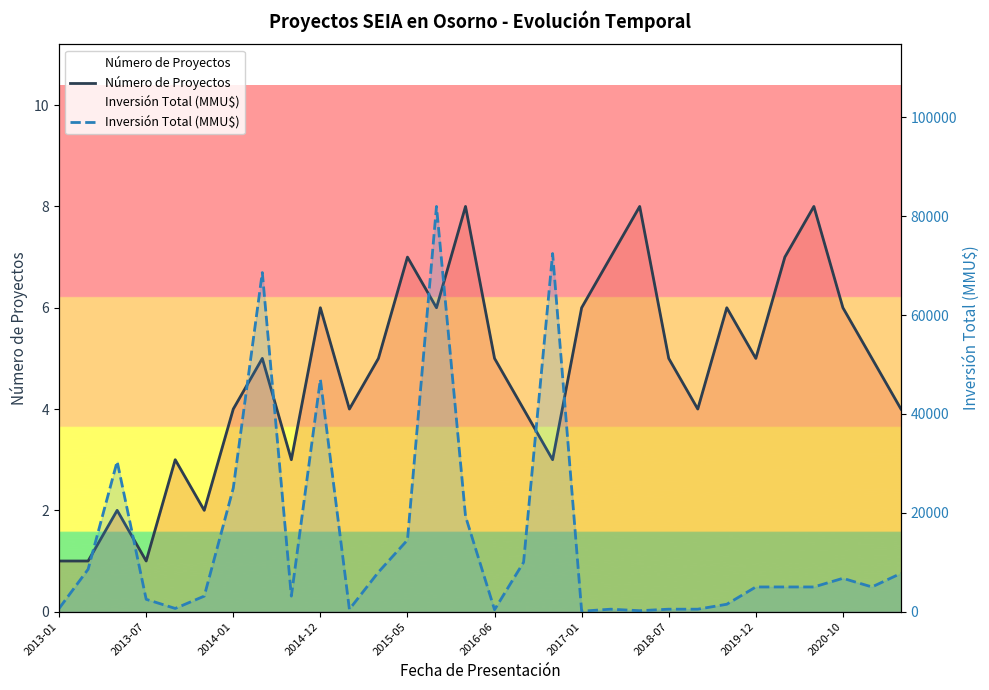

True or false: Número de Proyectos has more than 2 points higher than both neighbors.

True